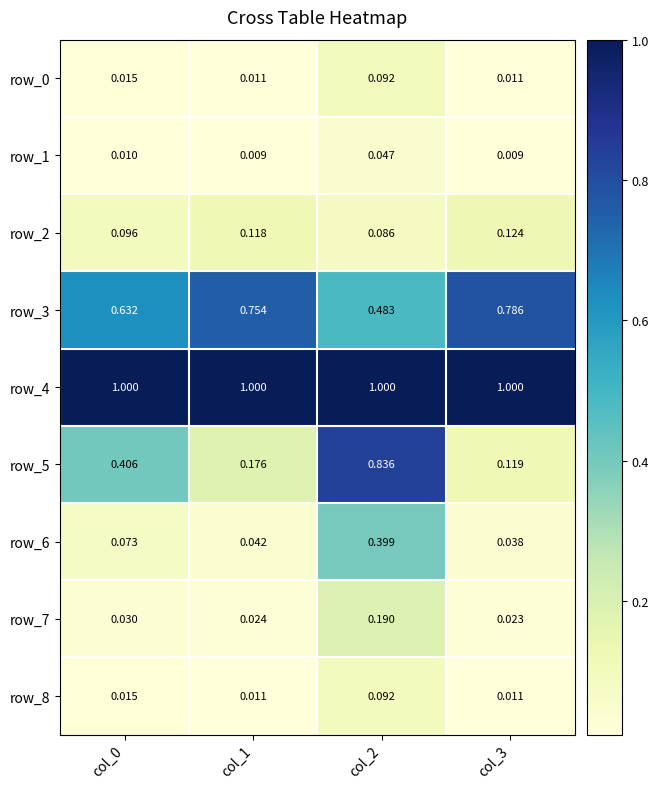

Is the value of row_5 at col_3 greater than the value of row_2 at col_3?

No